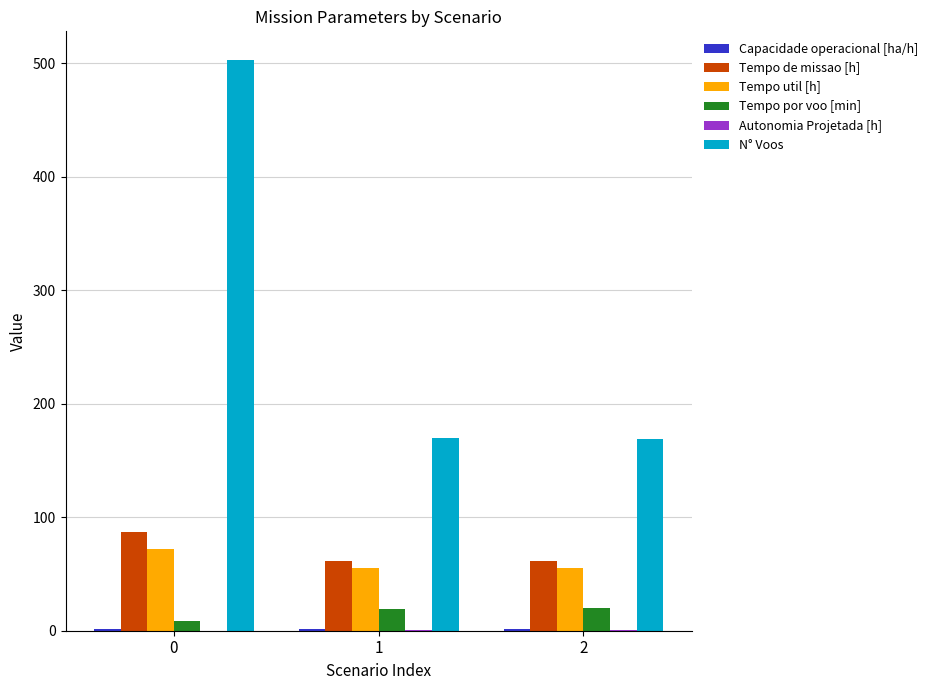

What is the total value across all series at 2?

307.6